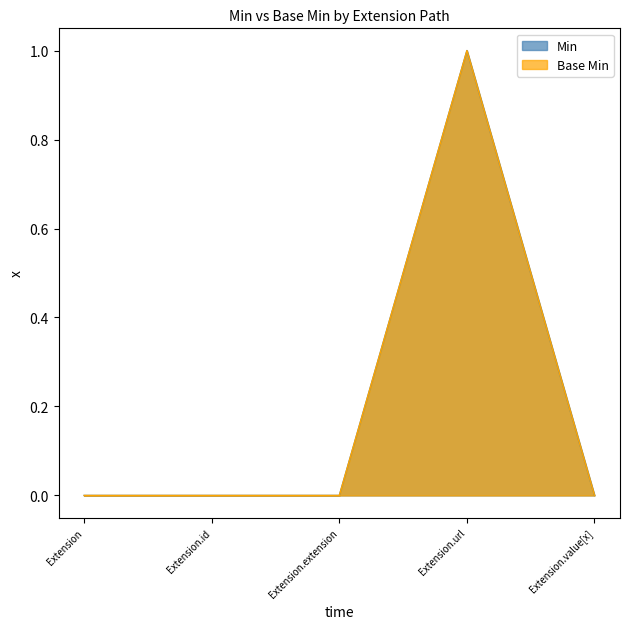

Reading right to left, extract all data points from this chart.

Min: Extension.value[x]=0	Extension.url=1	Extension.extension=0	Extension.id=0	Extension=0
Base Min: Extension.value[x]=0	Extension.url=1	Extension.extension=0	Extension.id=0	Extension=0